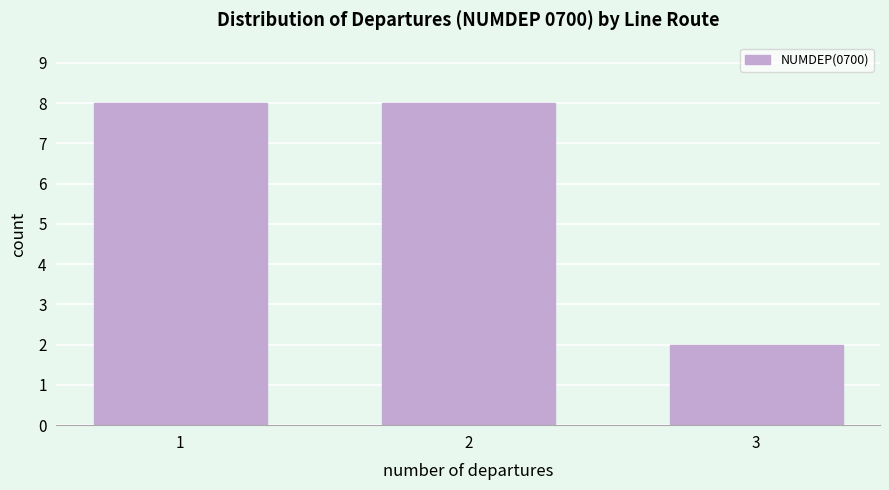

Reading left to right, extract all data points from this chart.

8	8	2